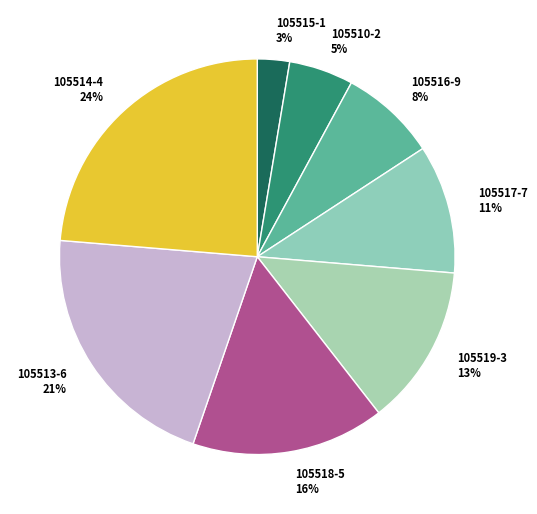

To the nearest percent, what percentage of the pie is 105515-1?

3%